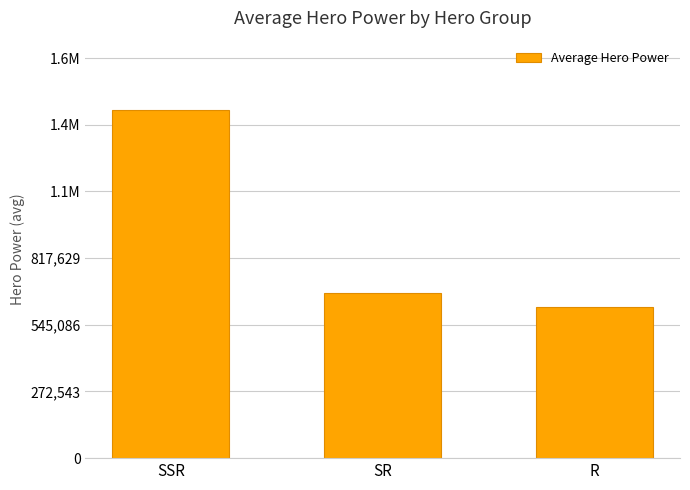

What is the label of the 3rd bar from the left?

R